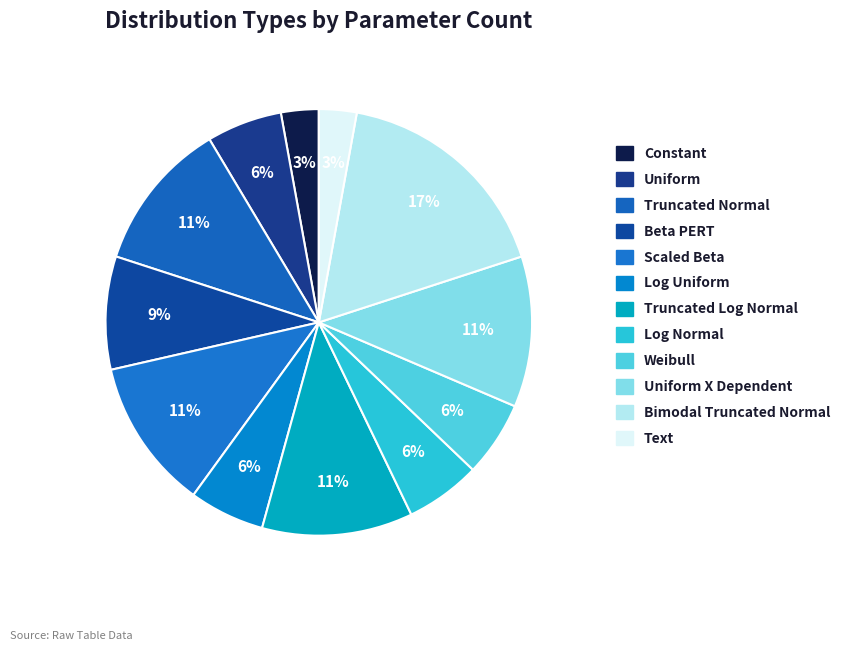

Count the number of slices in the pie.

12